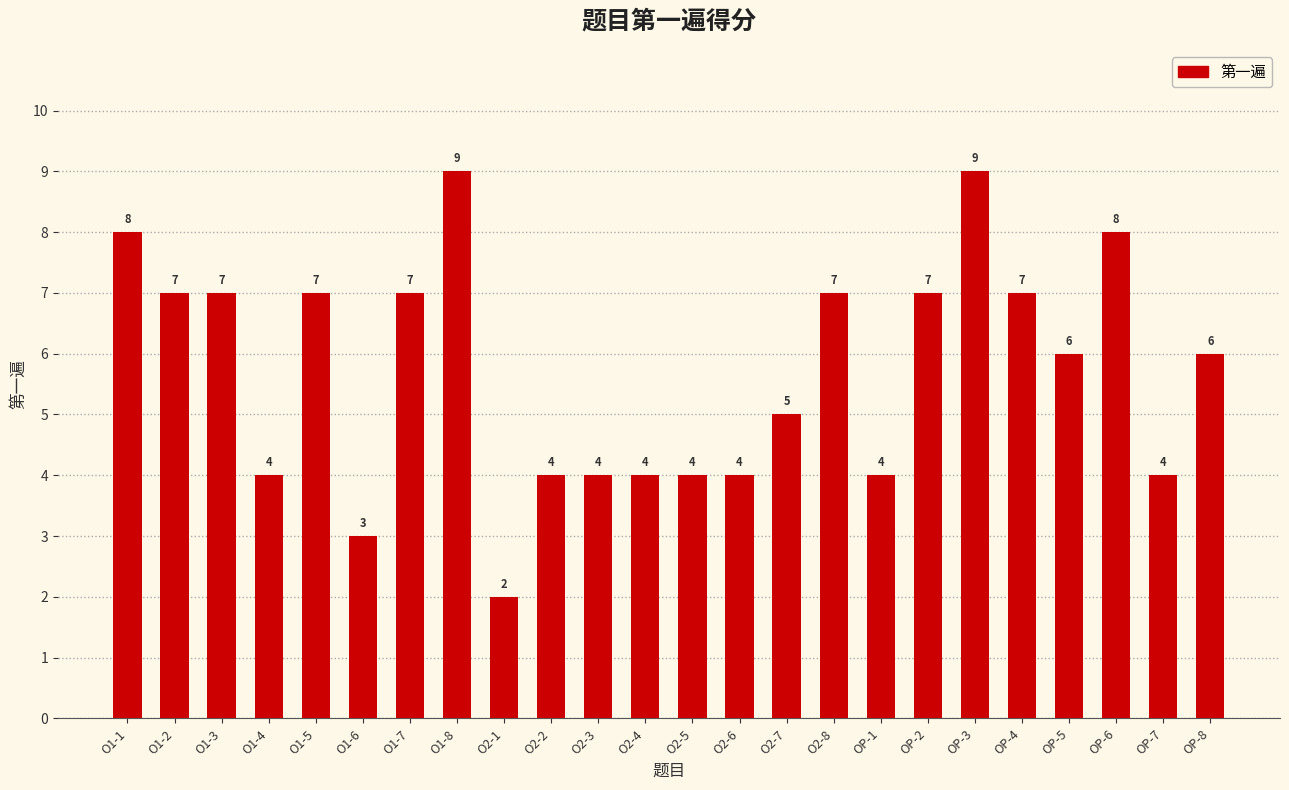

How many values are between 4 and 7?

18